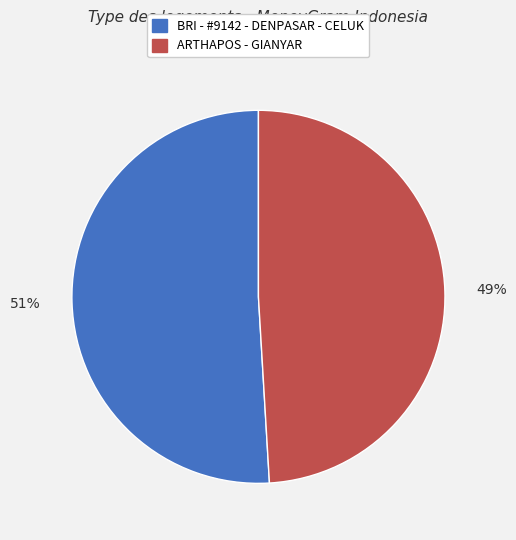

True or false: BRI - #9142 - DENPASAR - CELUK accounts for 51% of the total.

True